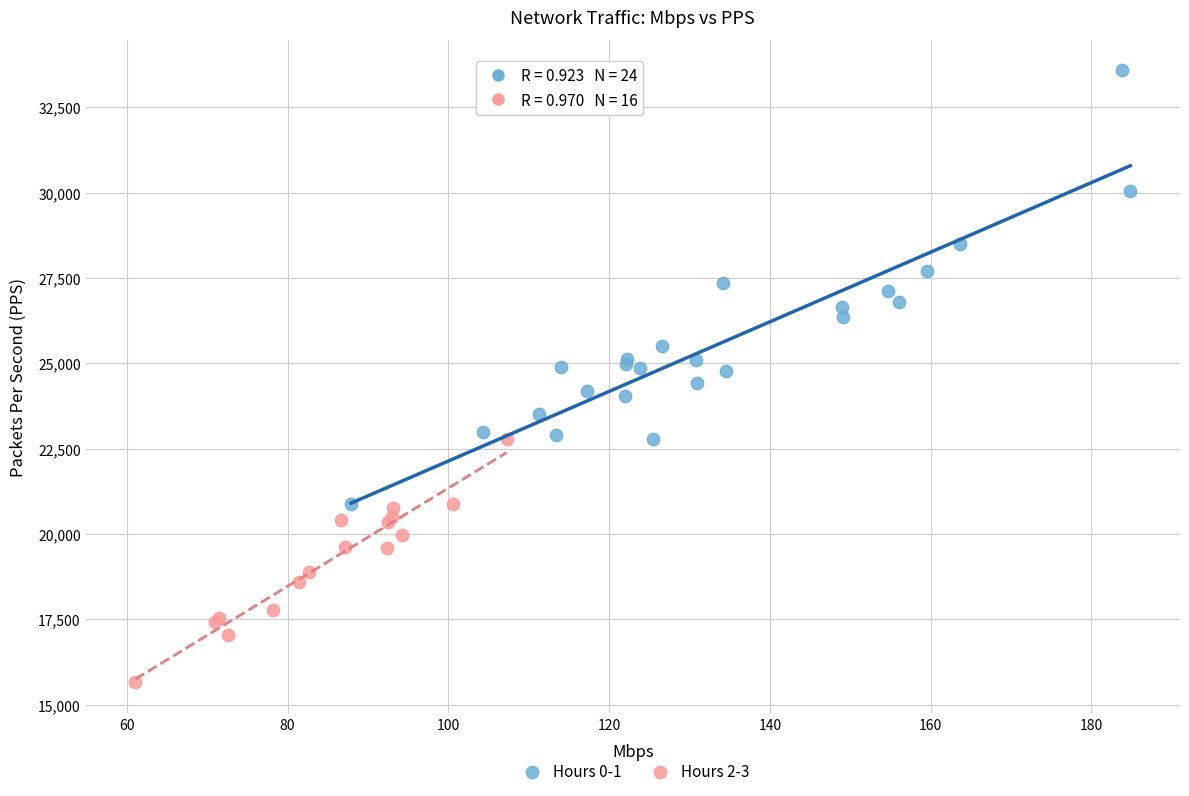

Which series has the largest Y range (max minus min)?

Hours 0-1